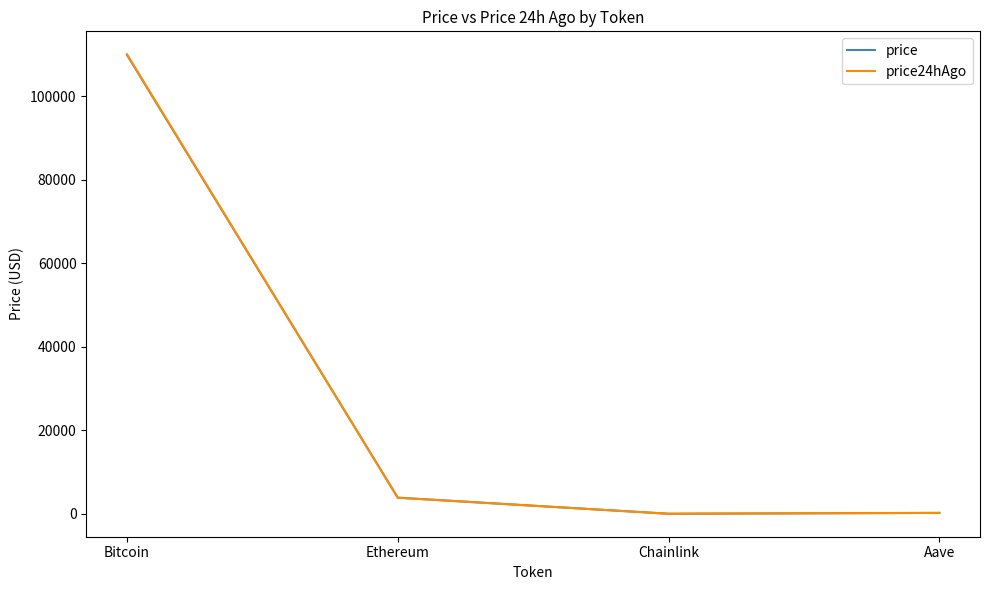

Between Bitcoin and Aave, which series saw the biggest shift?

price24hAgo